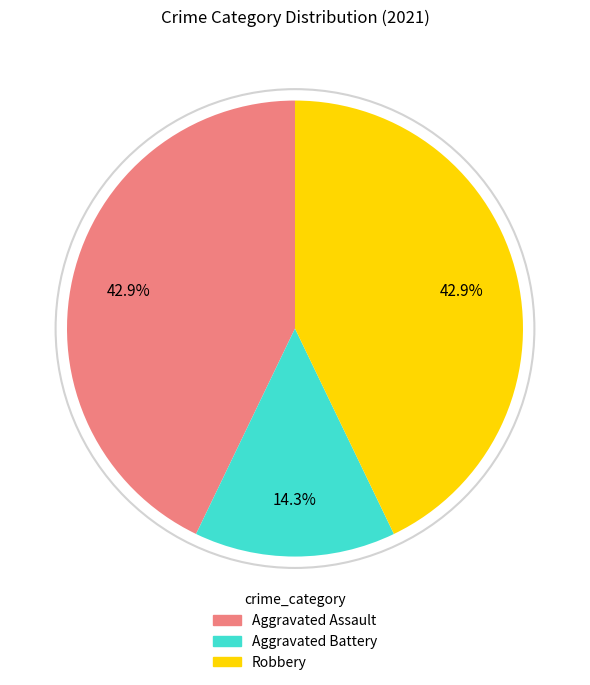

Is there any slice that represents more than half of the pie?

No